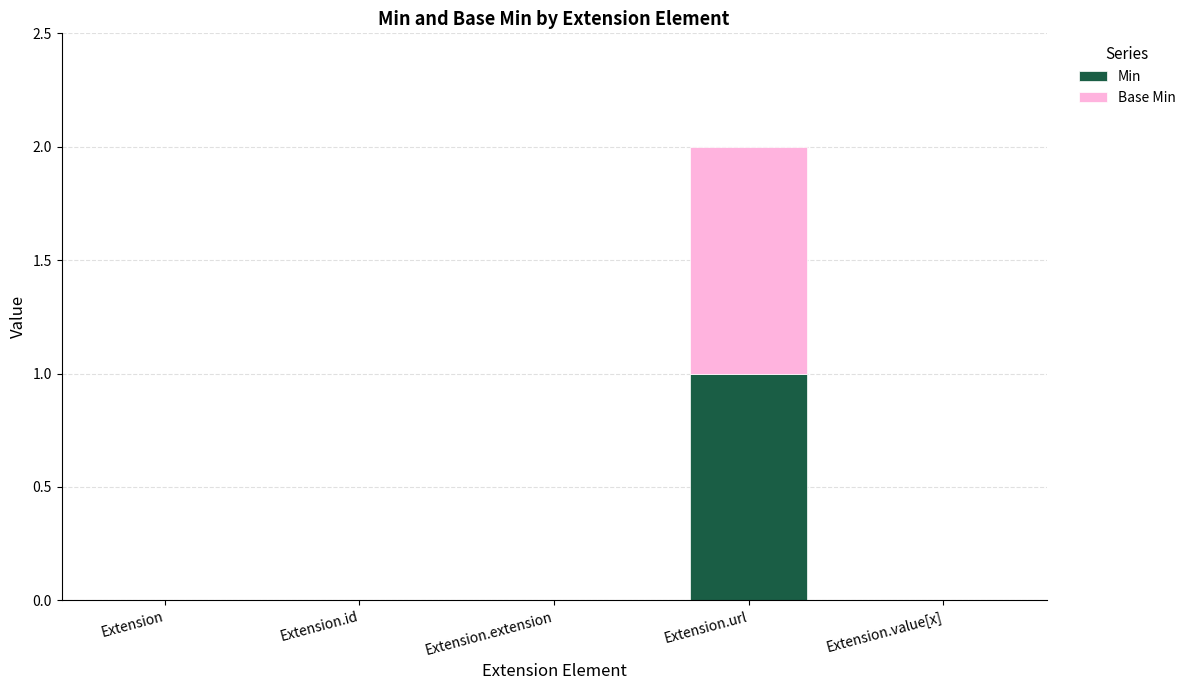

At which category is the sum across all series the highest?

Extension.url